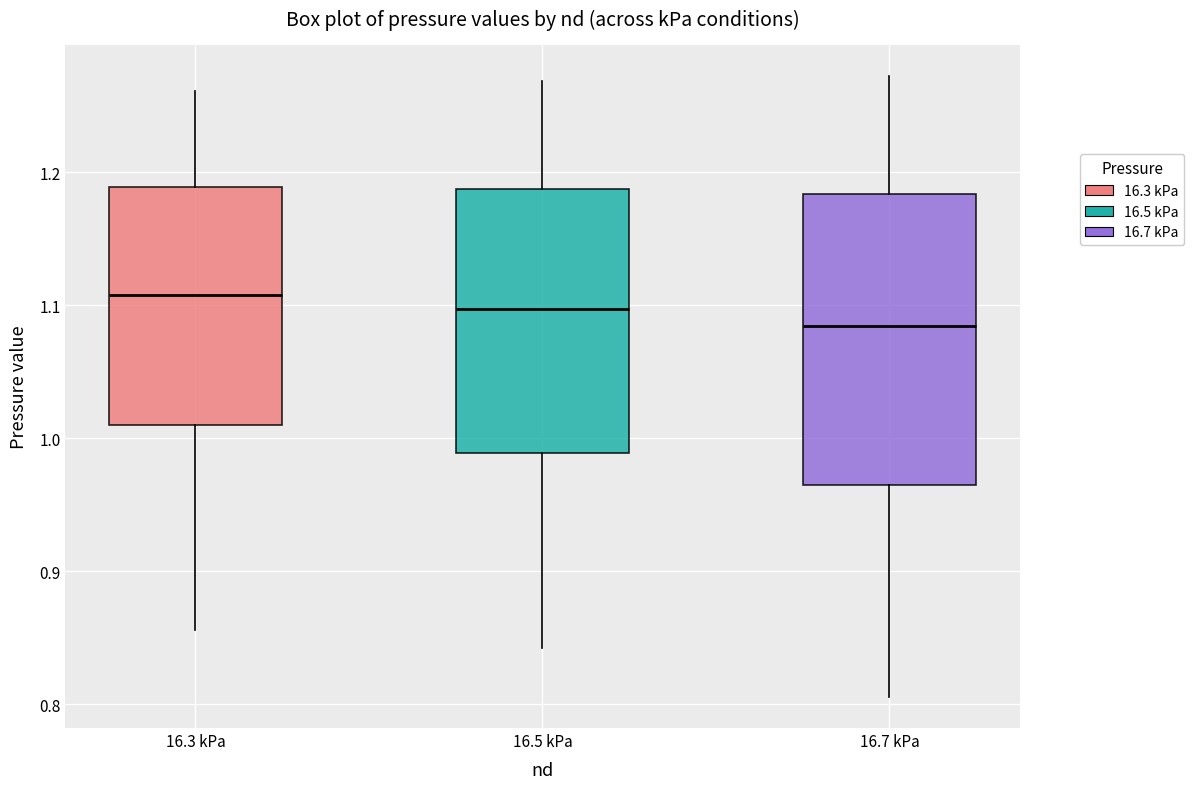

Reading left to right, transcribe this box plot: for each box, give where its median line is, the range the box spans, and where its two whiskers end, as read against the y-axis. The values are not printed on the chart, so give them approximately, as read against the axis.

16.3 kPa: median 1.11, box 1.01 to 1.19, whiskers 0.86 to 1.26
16.5 kPa: median 1.10, box 0.99 to 1.19, whiskers 0.84 to 1.27
16.7 kPa: median 1.08, box 0.96 to 1.18, whiskers 0.81 to 1.27